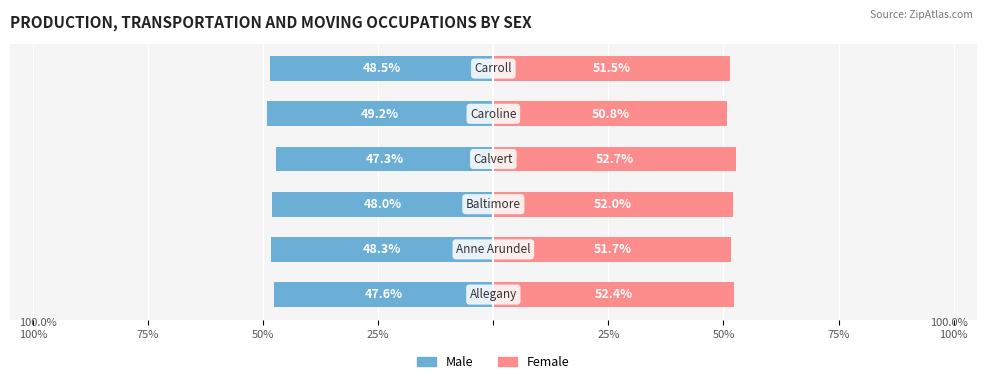

Reading left to right, what are all the values shown in this chart?

Male: -47.6	-48.3	-48.0	-47.3	-49.2	-48.5
Female: 52.4	51.7	52.0	52.7	50.8	51.5